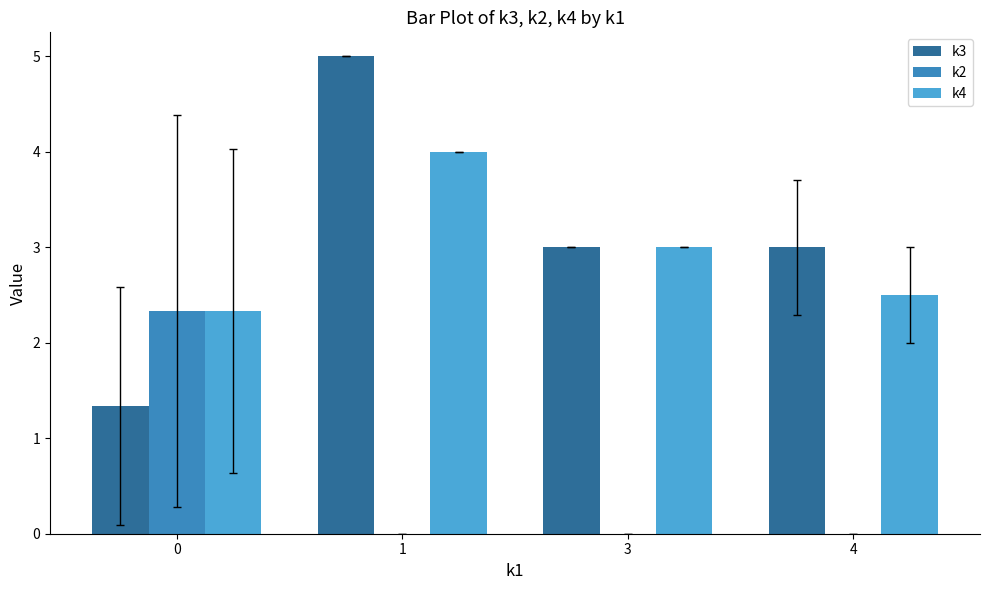

What is the sum of the k4 values at 3 and 1?

7.0